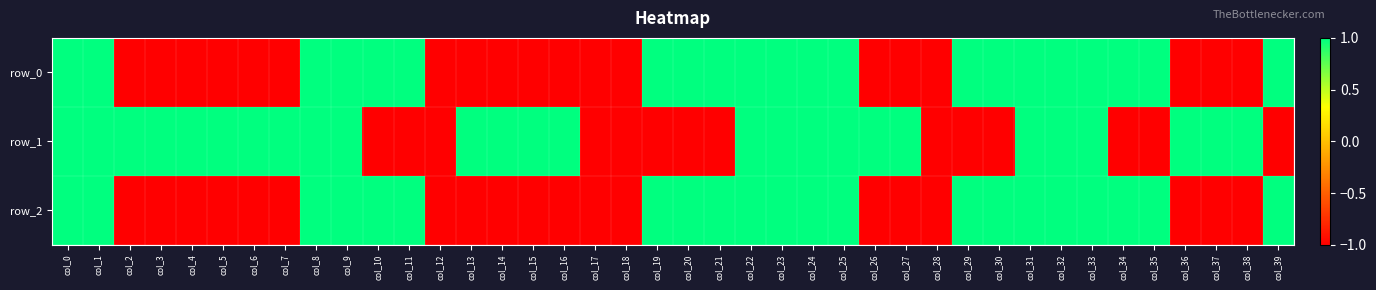

At which label does row_1 reach its minimum?

col_10